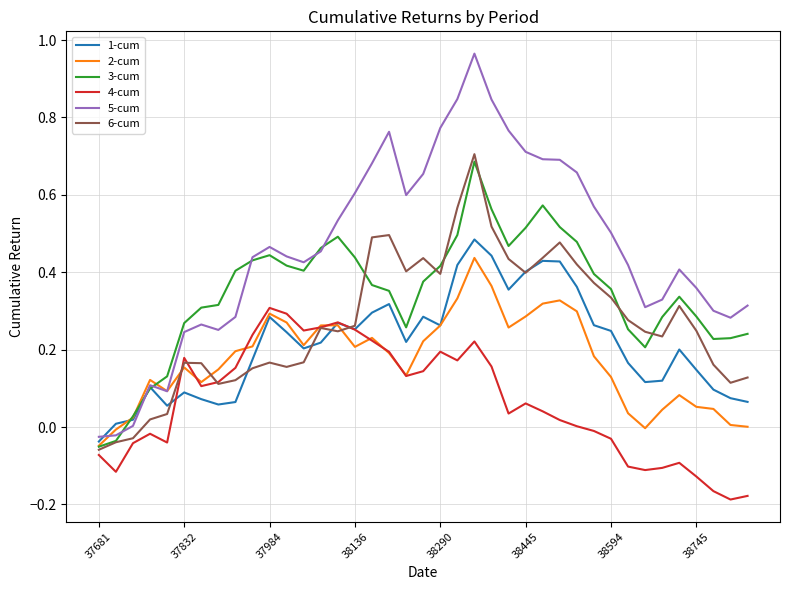

Which series has the largest total across all categories?

5-cum